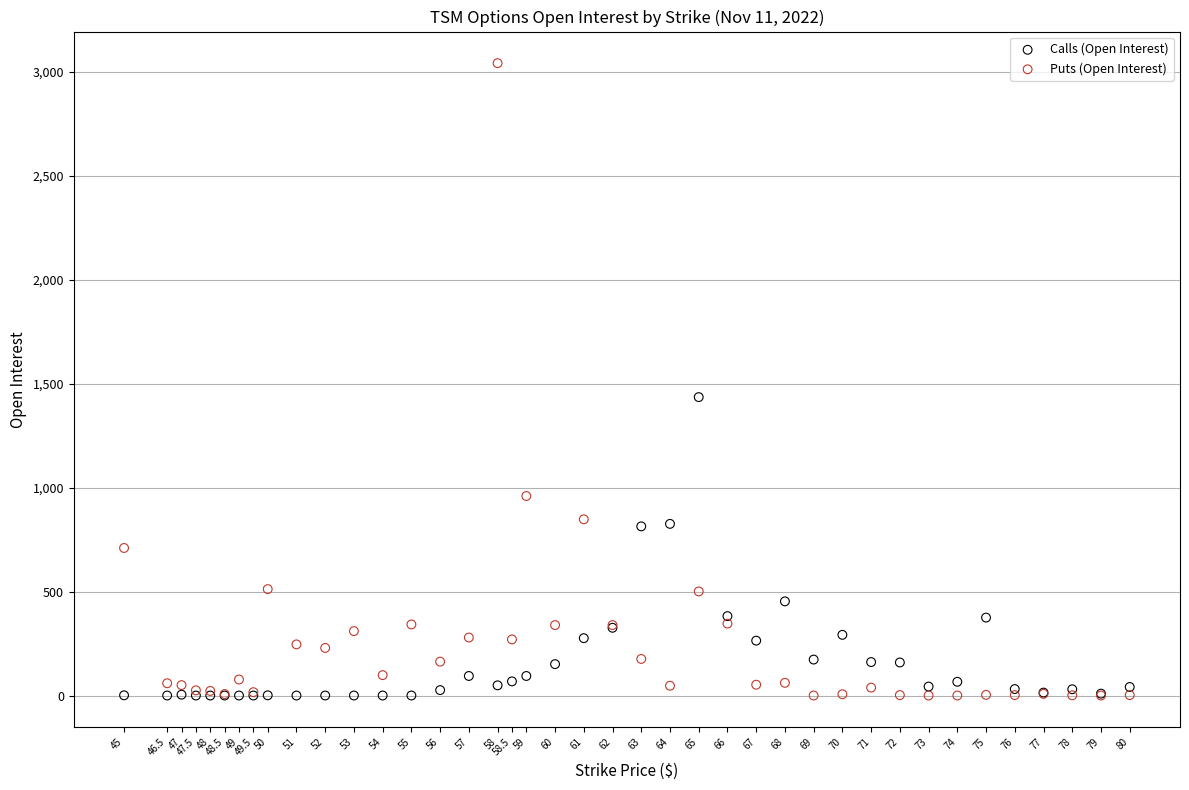

Which series has the largest Y range (max minus min)?

Puts (Open Interest)